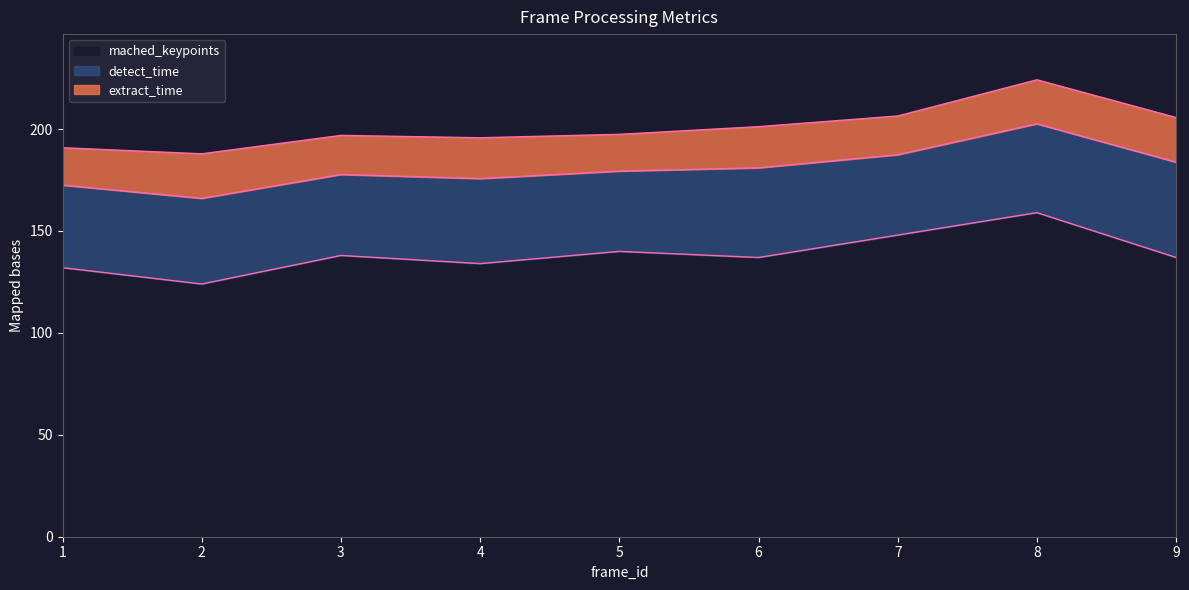

What is the value of the detect_time point at the 3rd from the left?

39.7